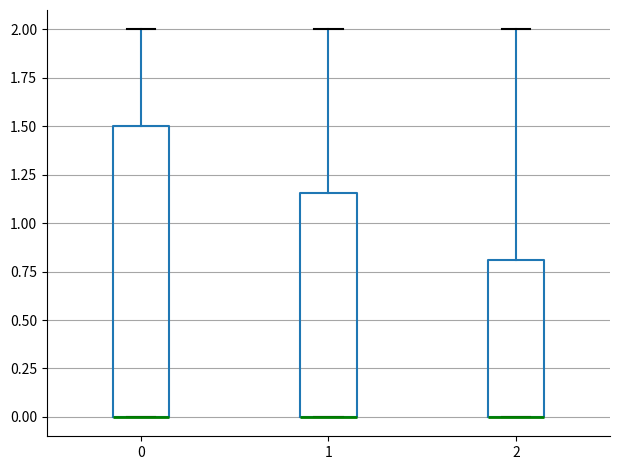

Where does the upper whisker of the box at x = 0 end on the y-axis? The values are not printed on the chart, so give them approximately, as read against the axis.

2.00